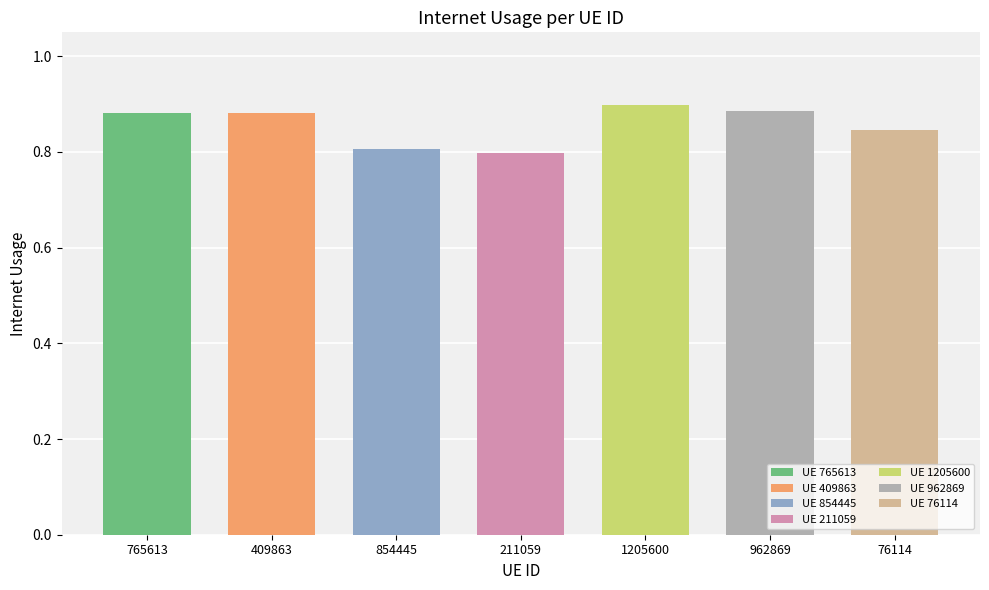

What is the maximum value shown in the chart?

0.9